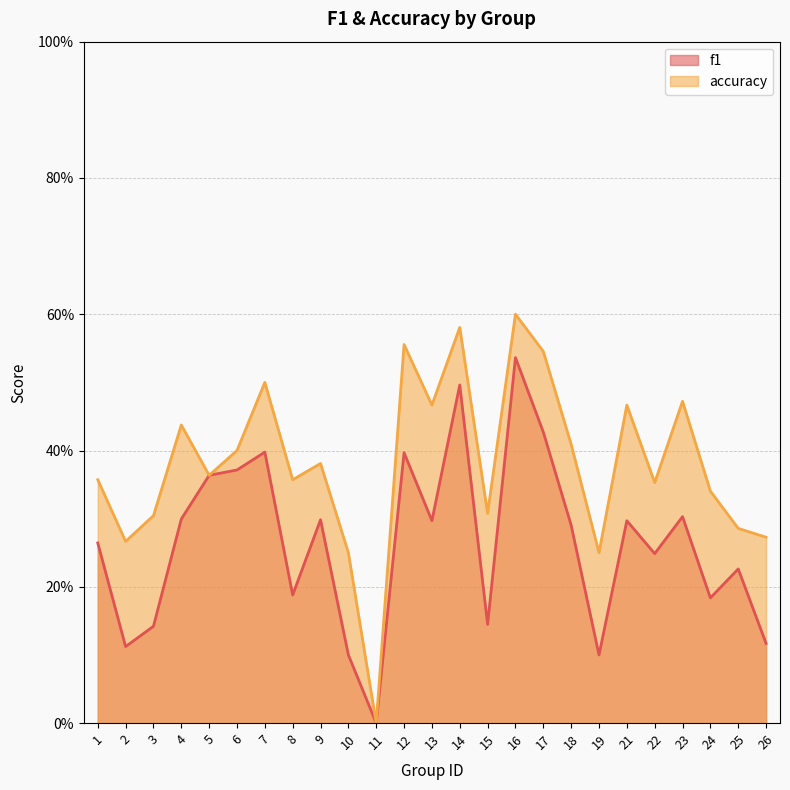

Is the value of f1 at 21 greater than the value of accuracy at 26?

Yes